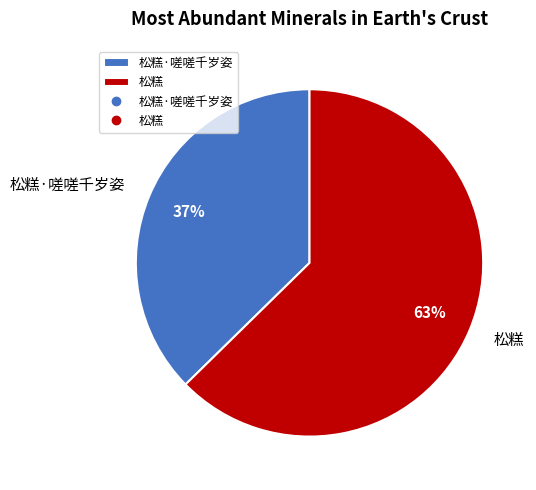

To the nearest percent, what is the combined percentage of 松糕·嗟嗟千岁姿 and 松糕?

100%